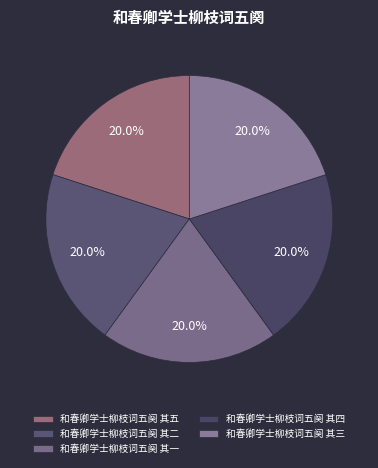

Rank the categories by value from highest to lowest.

和春卿学士柳枝词五阕 其五, 和春卿学士柳枝词五阕 其四, 和春卿学士柳枝词五阕 其三, 和春卿学士柳枝词五阕 其二, 和春卿学士柳枝词五阕 其一